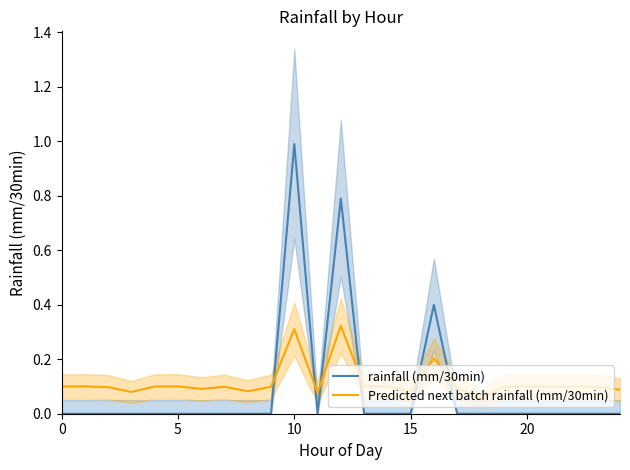

Where do Predicted next batch rainfall (mm/30min) and rainfall (mm/30min) first cross each other?

9 and 10